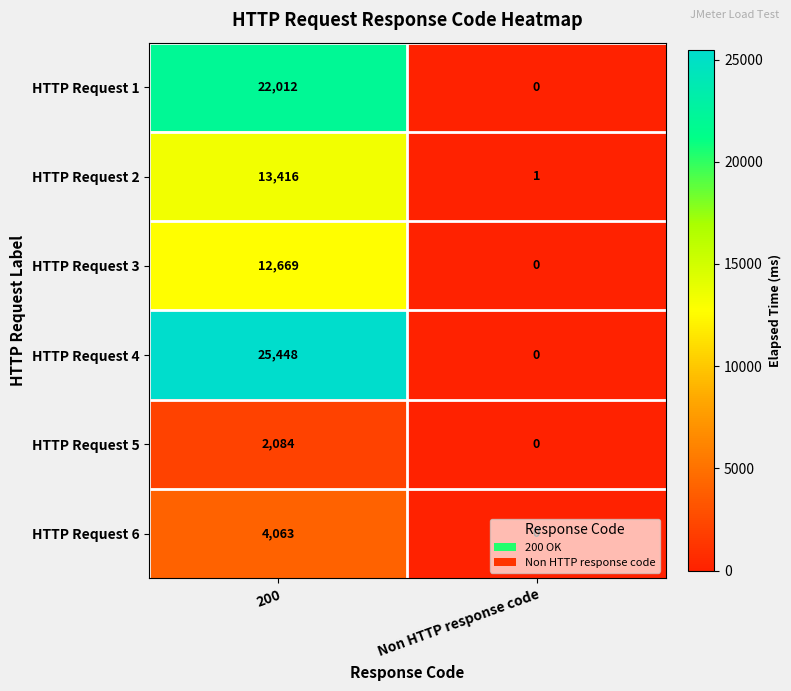

How many categories are shown in the chart?

2